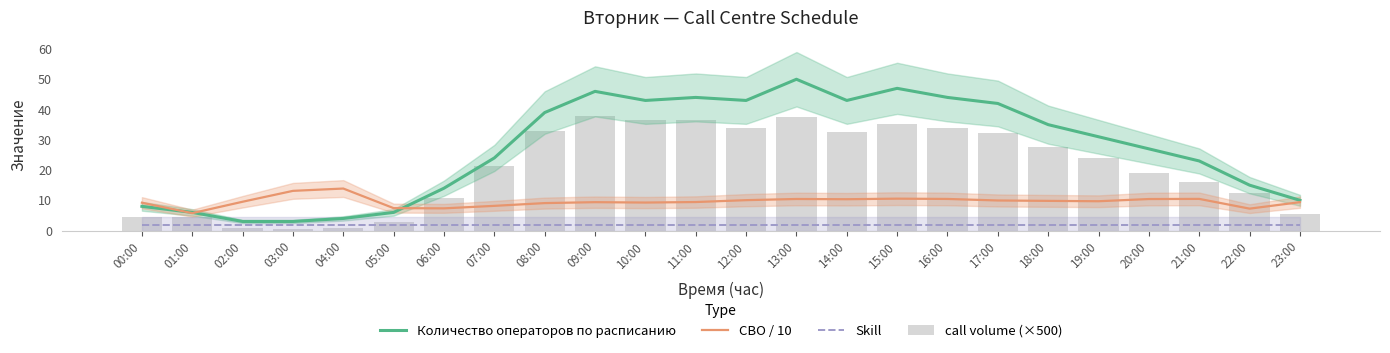

What is the sum of all СВО / 10 values?

230.3